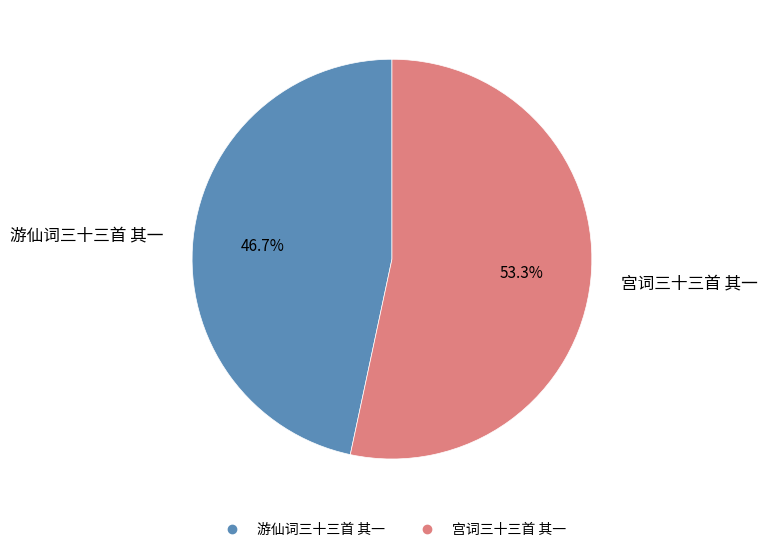

What is the ratio of the value at 游仙词三十三首 其一 to the value at 宫词三十三首 其一?

0.9